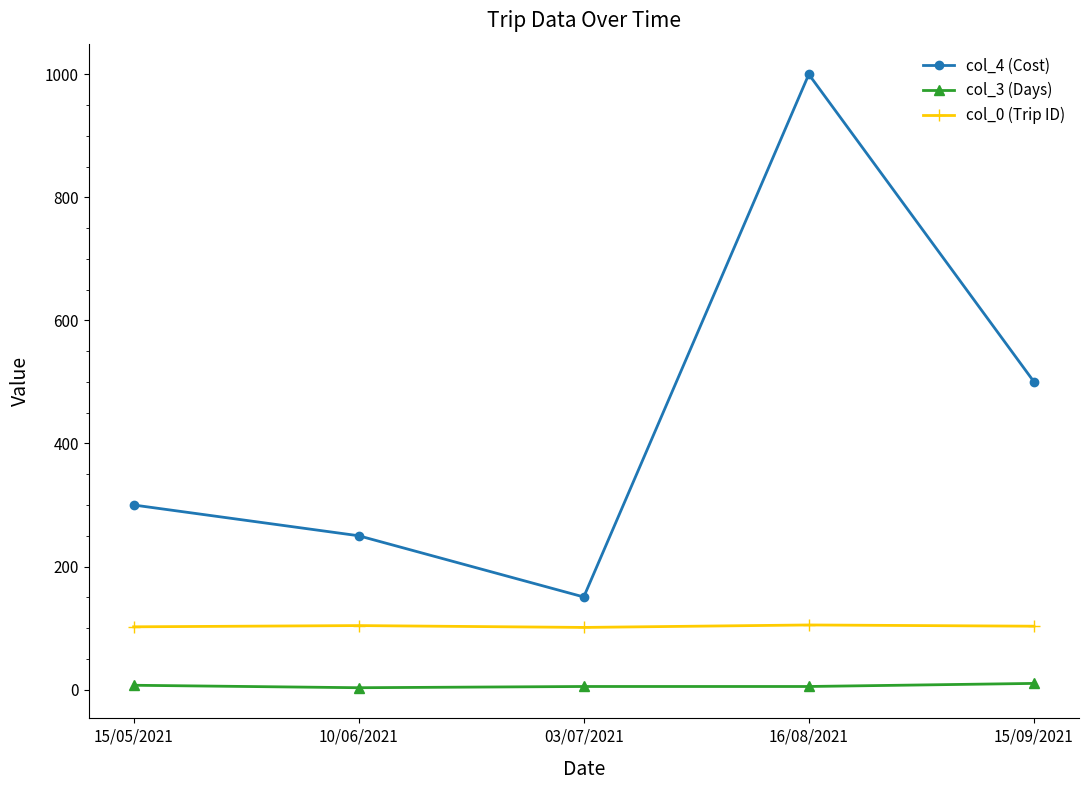

What is the label of the 2nd point from the right?

16/08/2021